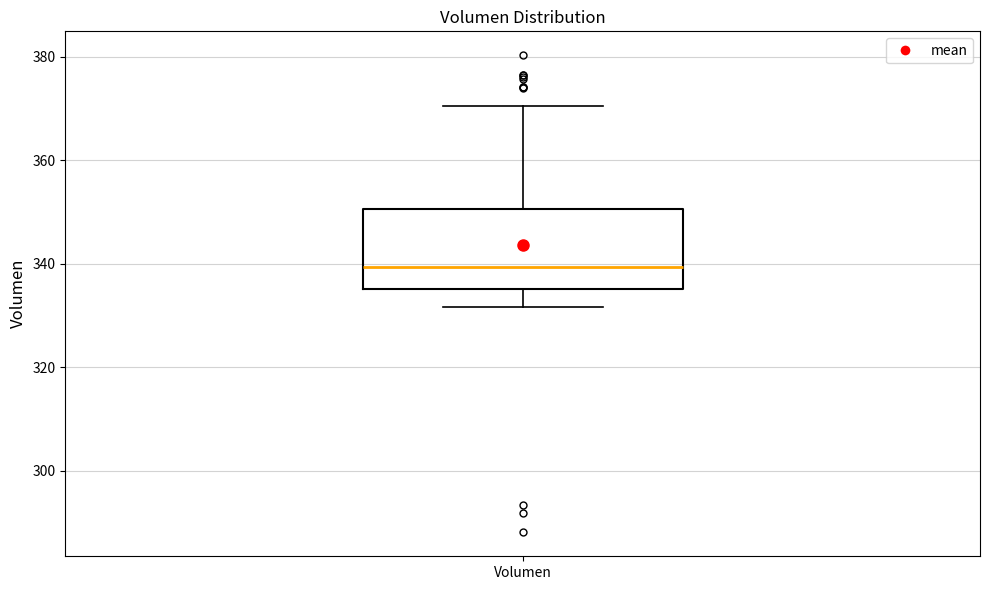

Transcribe this box plot: give where the median line is, the range the box spans, and where the two whiskers end, as read against the y-axis. The values are not printed on the chart, so give them approximately, as read against the axis.

median 340, box 336 to 350, whiskers 332 to 370